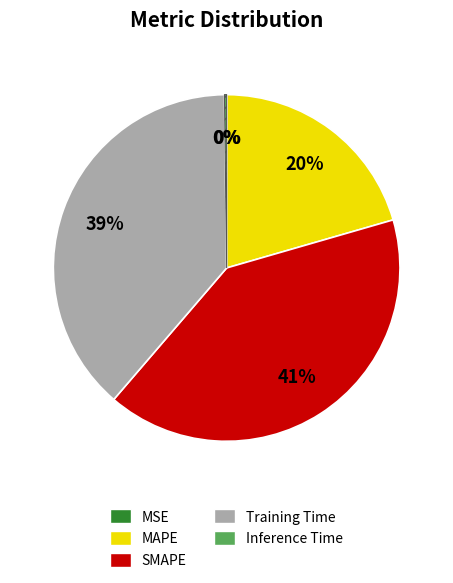

The MAPE slice represents 20% of the pie. True or false?

True